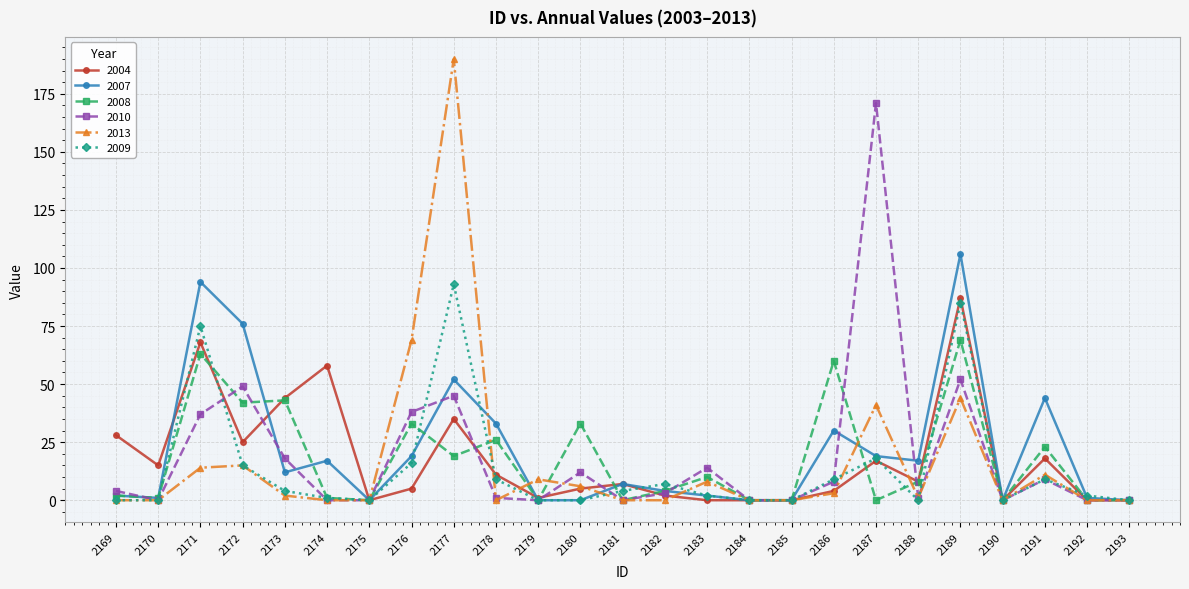

At which label does 2010 reach its peak?

2187